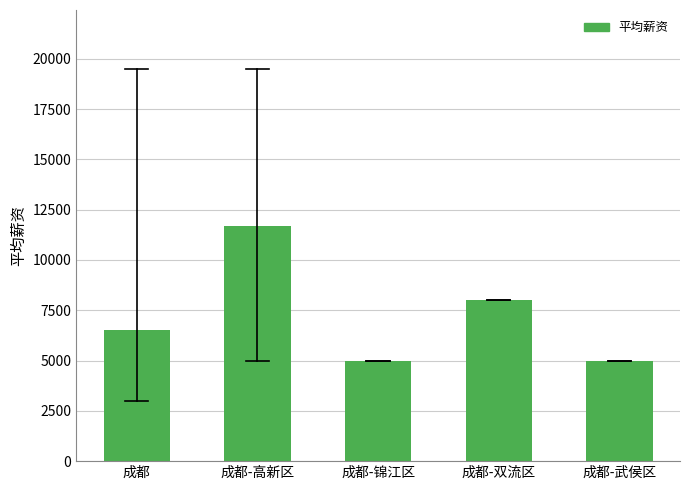

Reading left to right, transcribe all the data shown in this chart.

6500.4	11700.3	5000.5	8000.0	5000.5